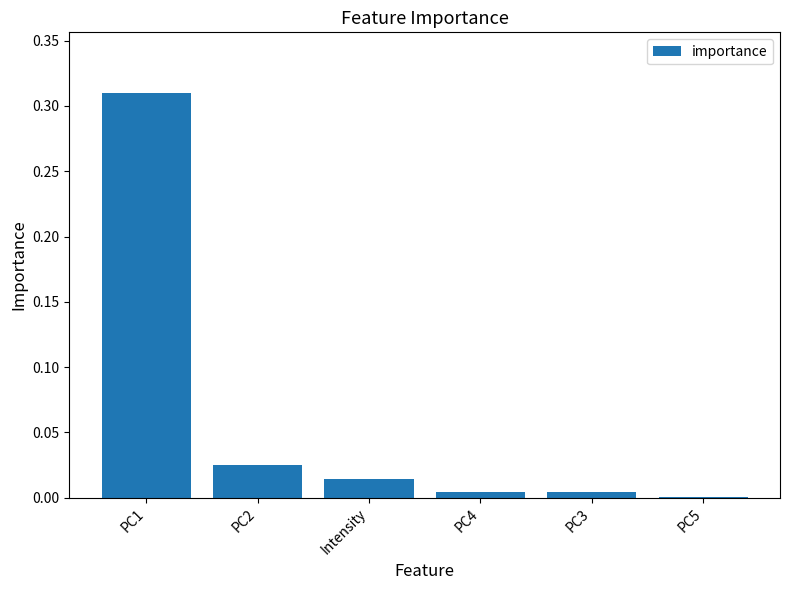

The value at PC4 is 0.0. True or false?

True